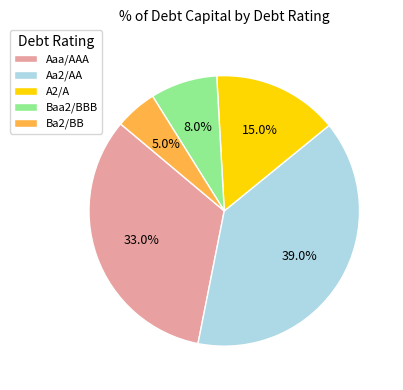

What percentage is NOT represented by Baa2/BBB?

92.0%